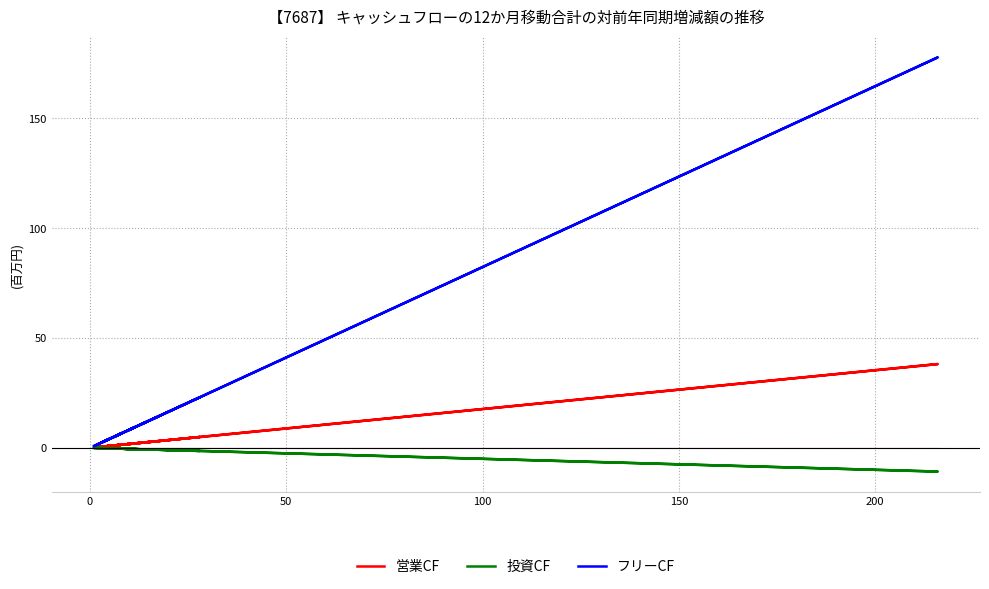

What is the label of the 10th point from the right?

8